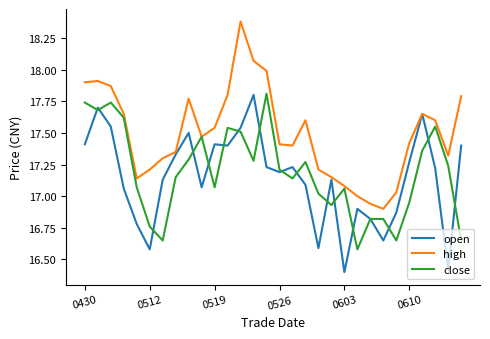

What is the minimum value for open?

16.4